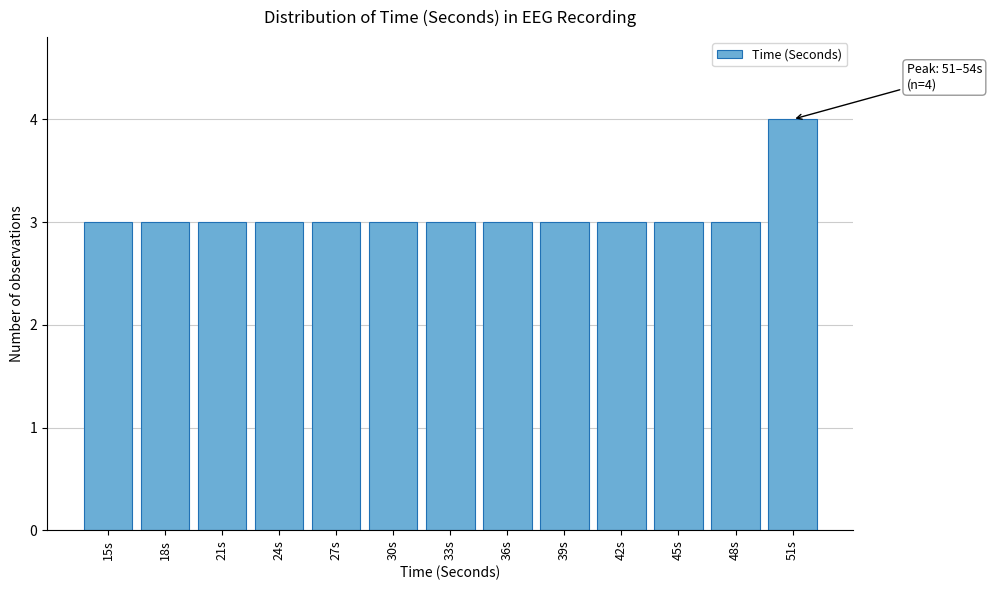

Reading right to left, transcribe all the data shown in this chart.

4	3	3	3	3	3	3	3	3	3	3	3	3